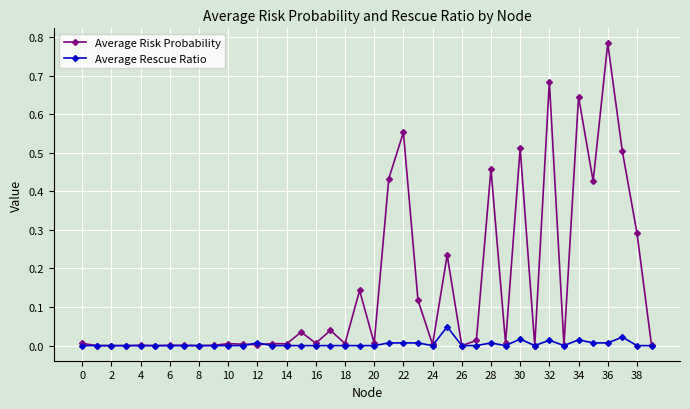

Which series has the largest total across all categories?

Average Risk Probability